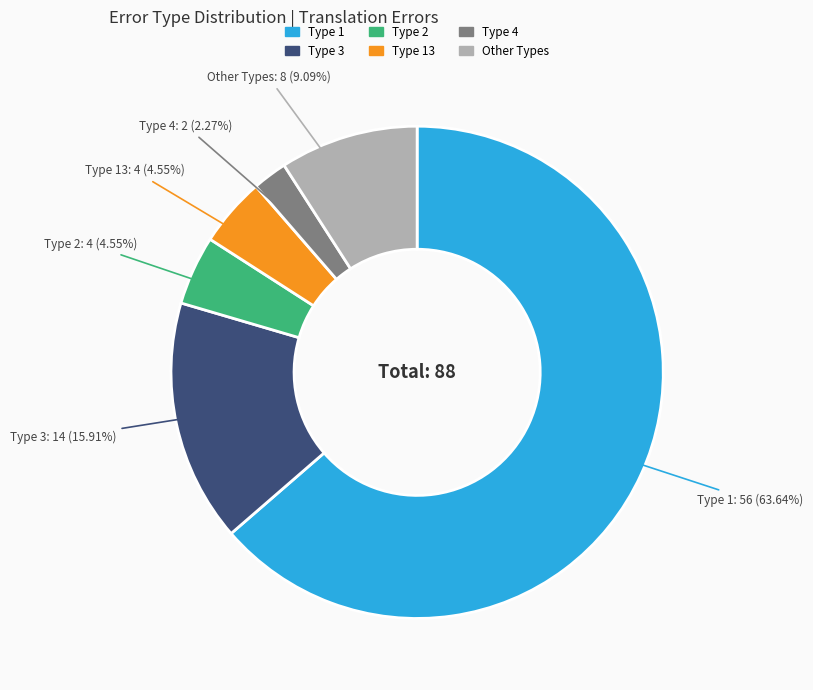

Which slice is the largest?

Type 1